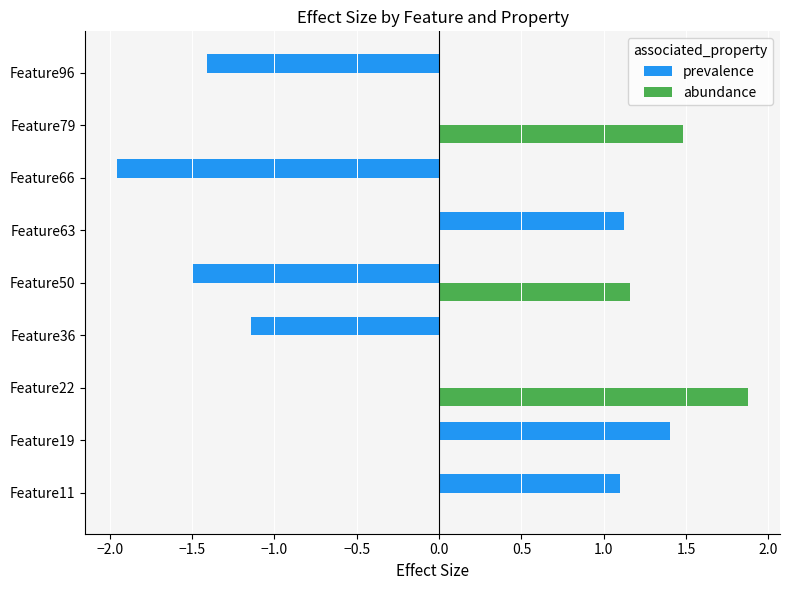

At which category does the chart reach its peak across all series?

Feature22